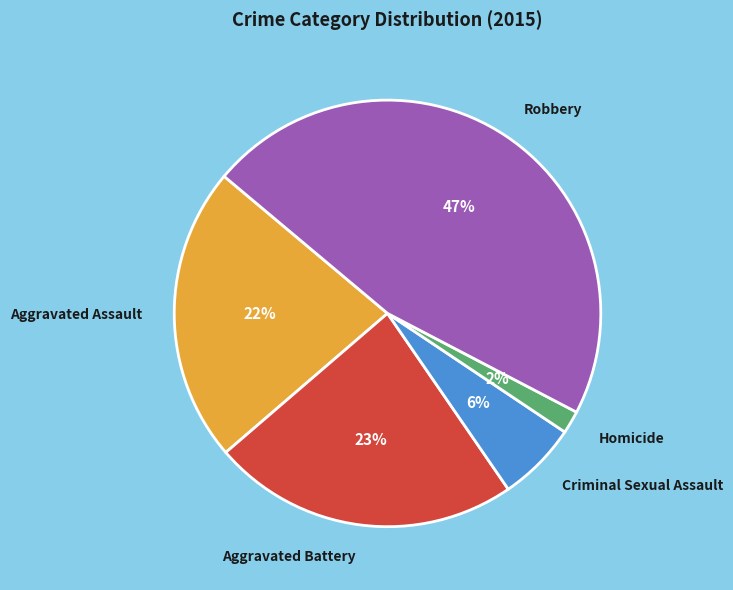

Is there a majority slice in this chart?

No